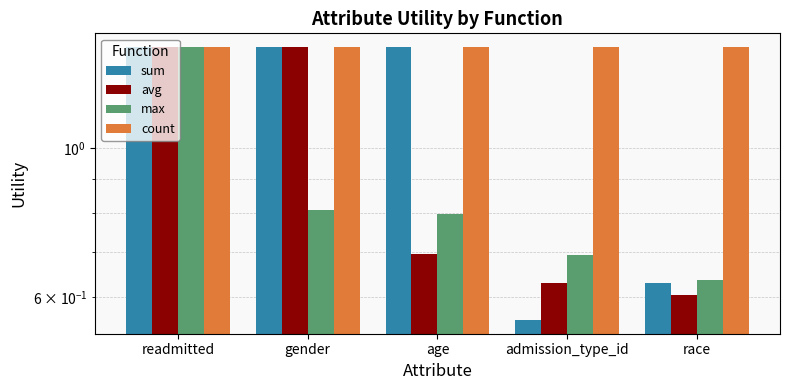

Is the value of max at readmitted greater than the value of count at race?

No